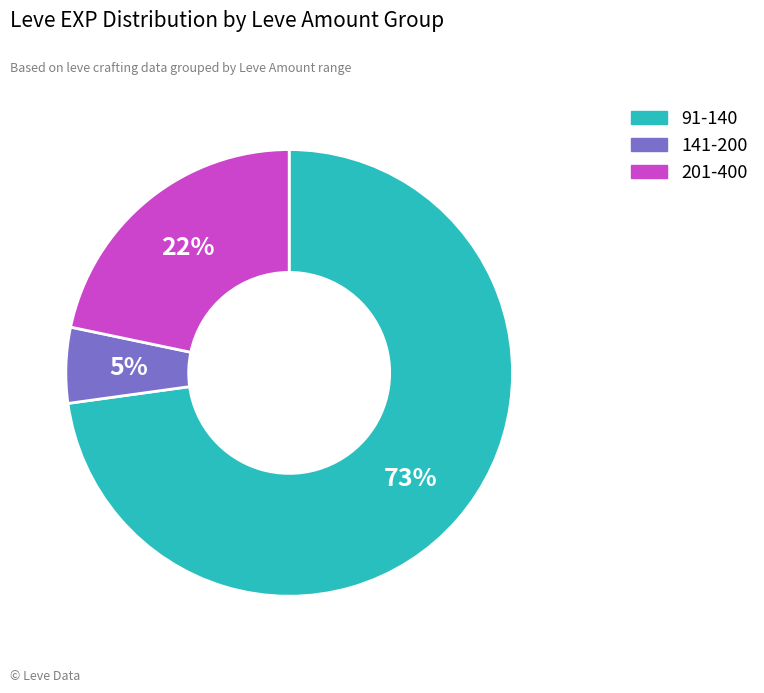

Count the number of slices in the pie.

3